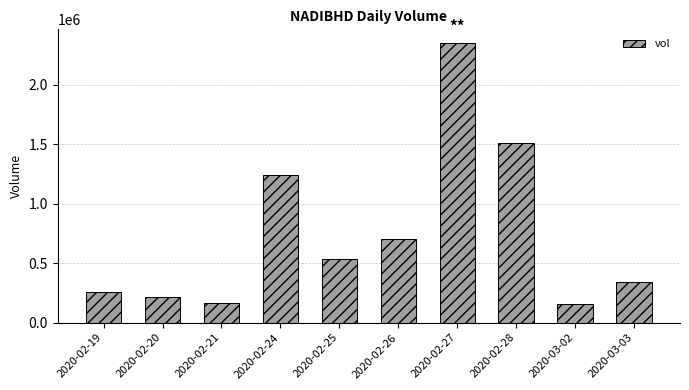

What is the average value?

748930